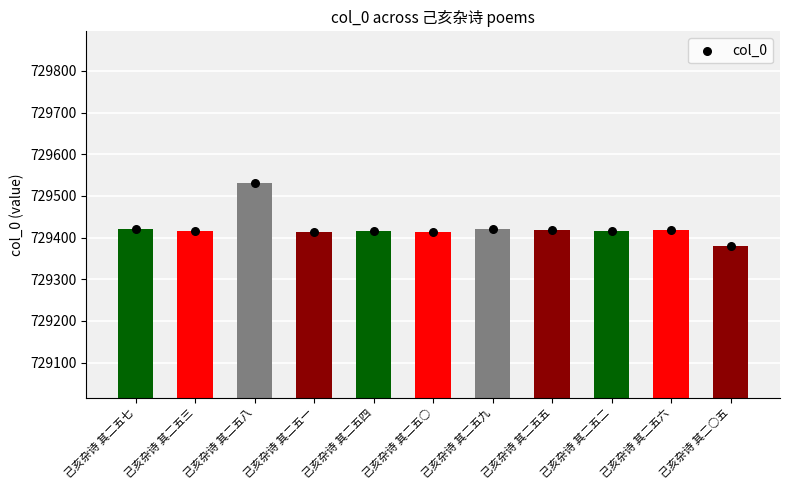

What is the ratio of the value at 己亥杂诗 其二五八 to the value at 己亥杂诗 其二五三?

1.0